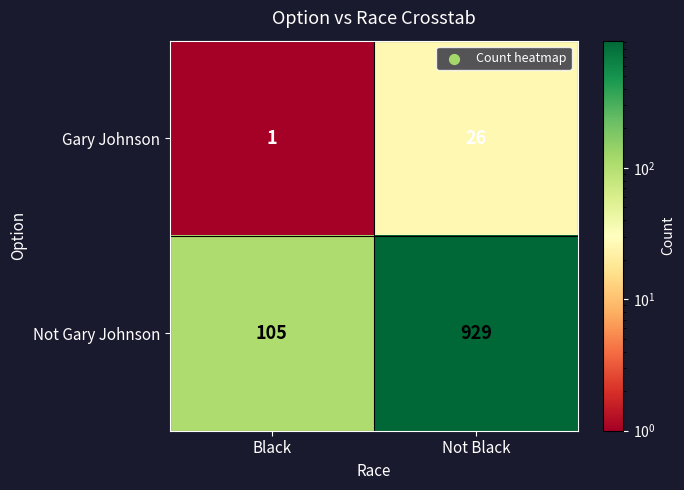

What is the total value across all series at Black?

106